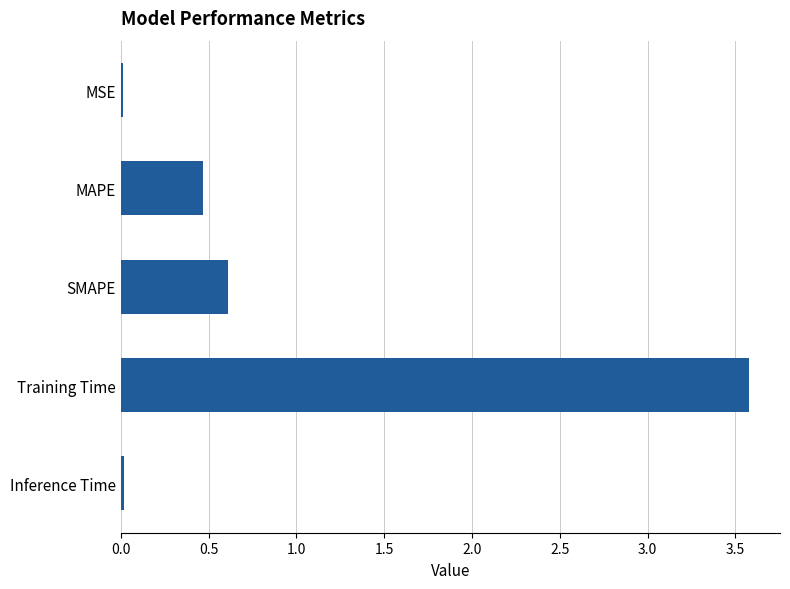

What position from the top is MAPE?

2